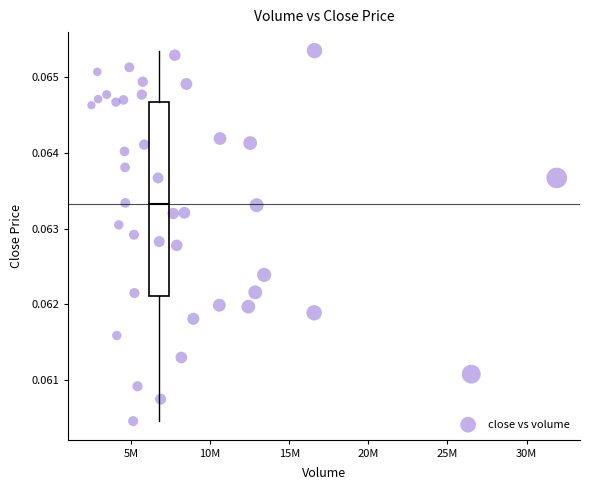

What is the range of X values (max minus min)?

29402951.0